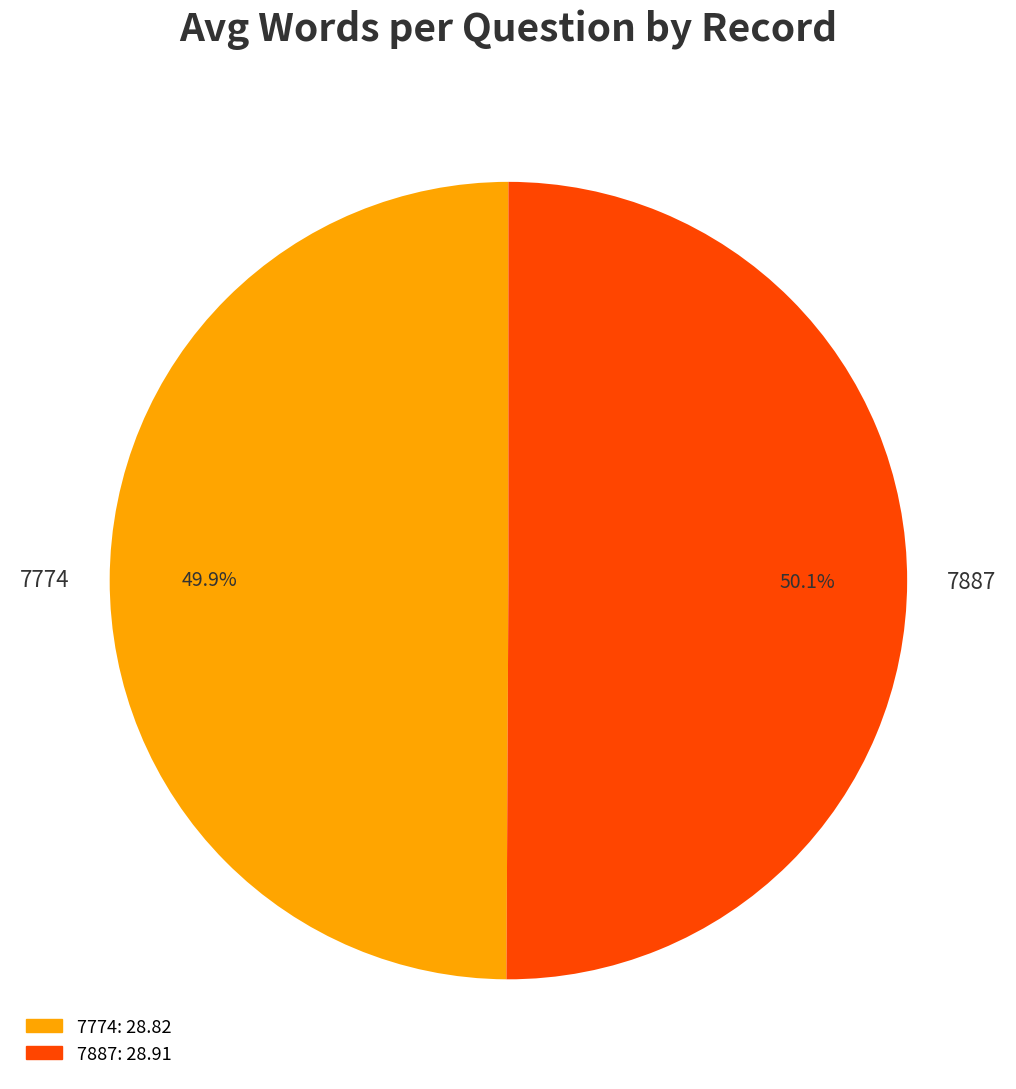

To the nearest percent, what is the average slice percentage?

50%